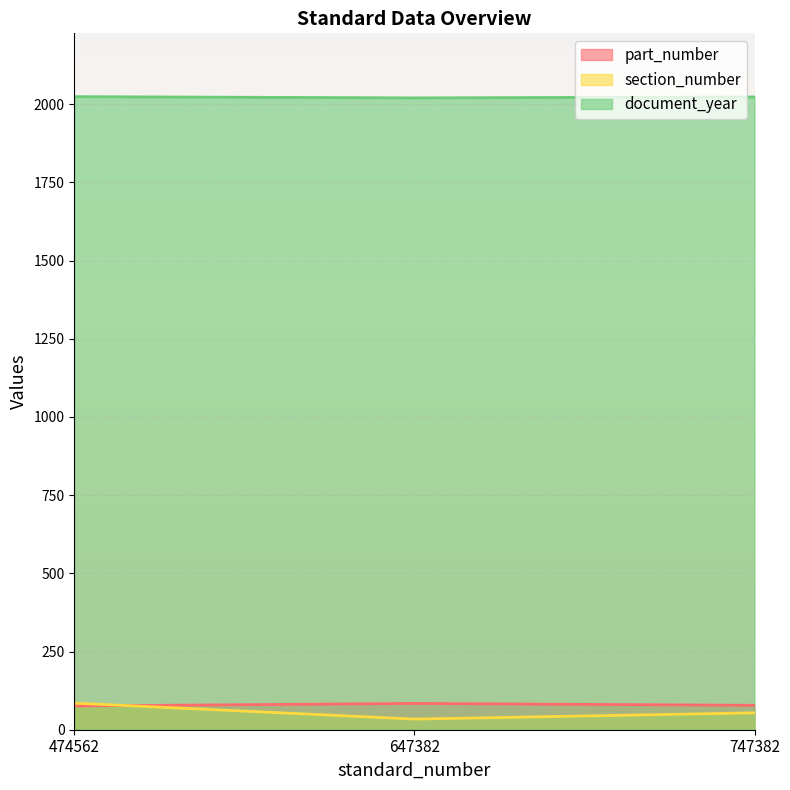

Which category has the lowest value in the section_number series?

647382